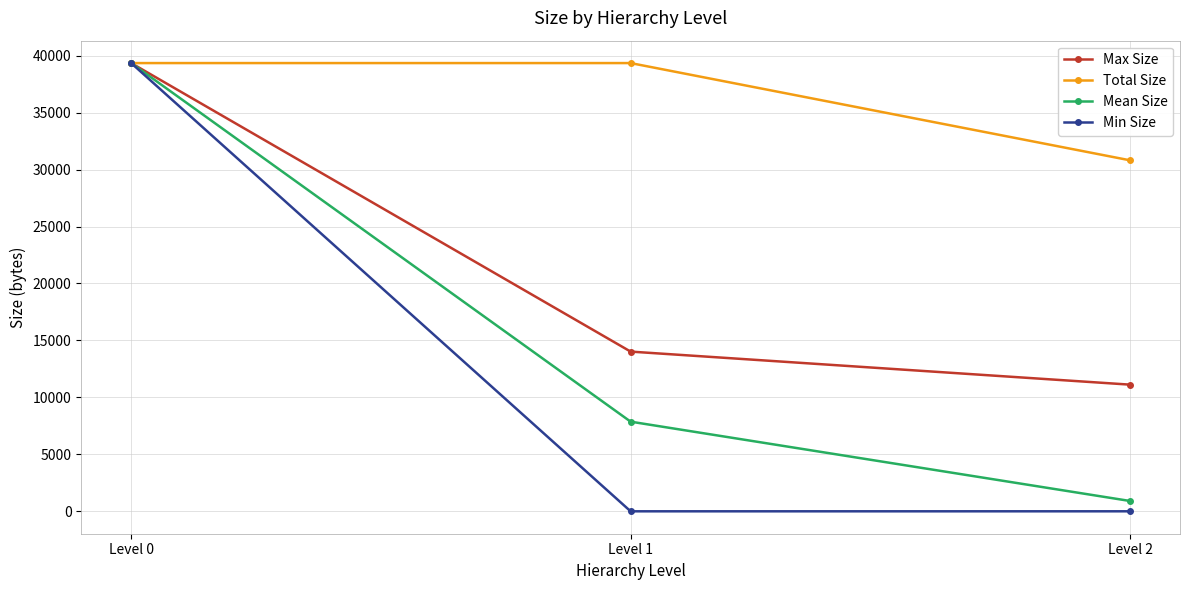

Which series has the largest range (max minus min)?

Min Size